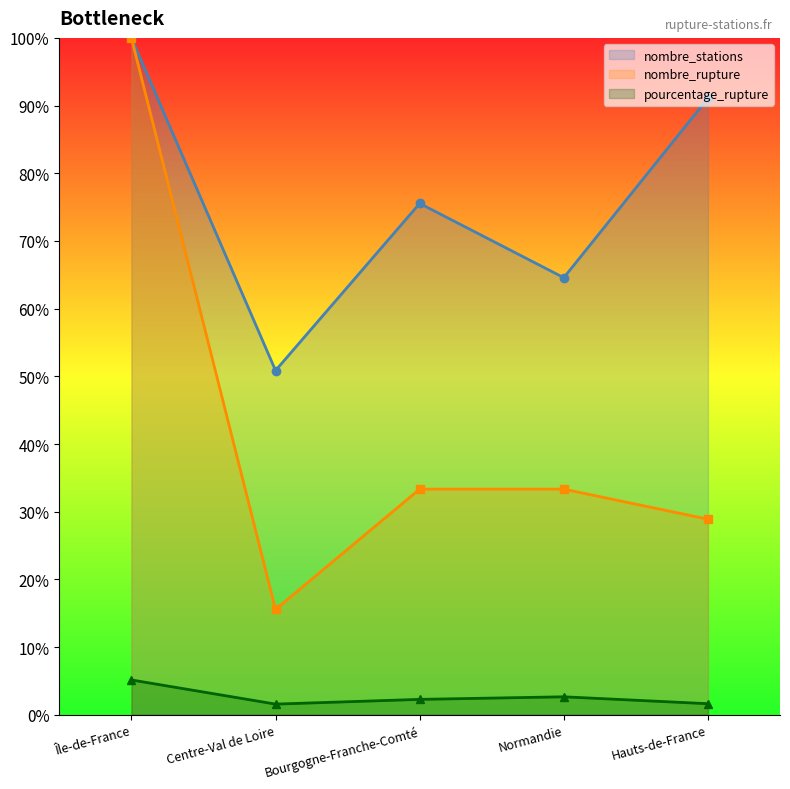

How many lines are shown in the chart?

3